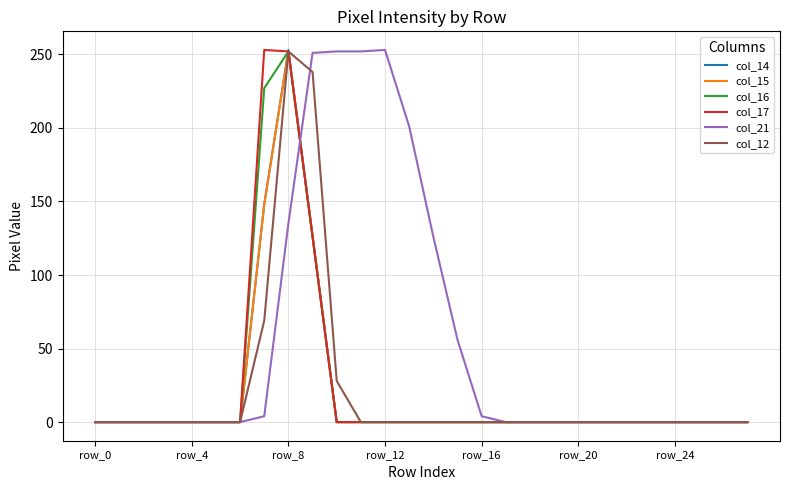

What is the greatest value displayed?

253